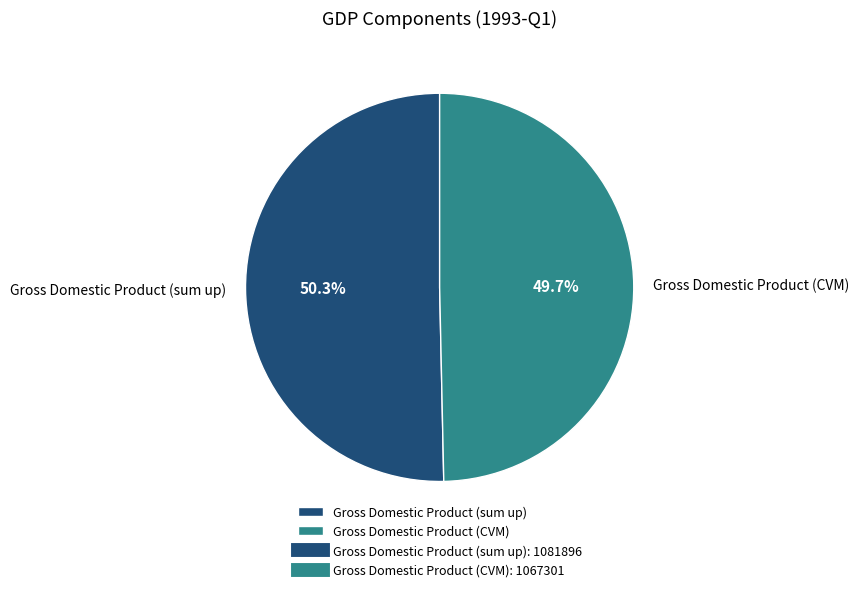

To the nearest percent, what is the difference between the Gross Domestic Product (CVM) and Gross Domestic Product (sum up) slice percentages?

1%